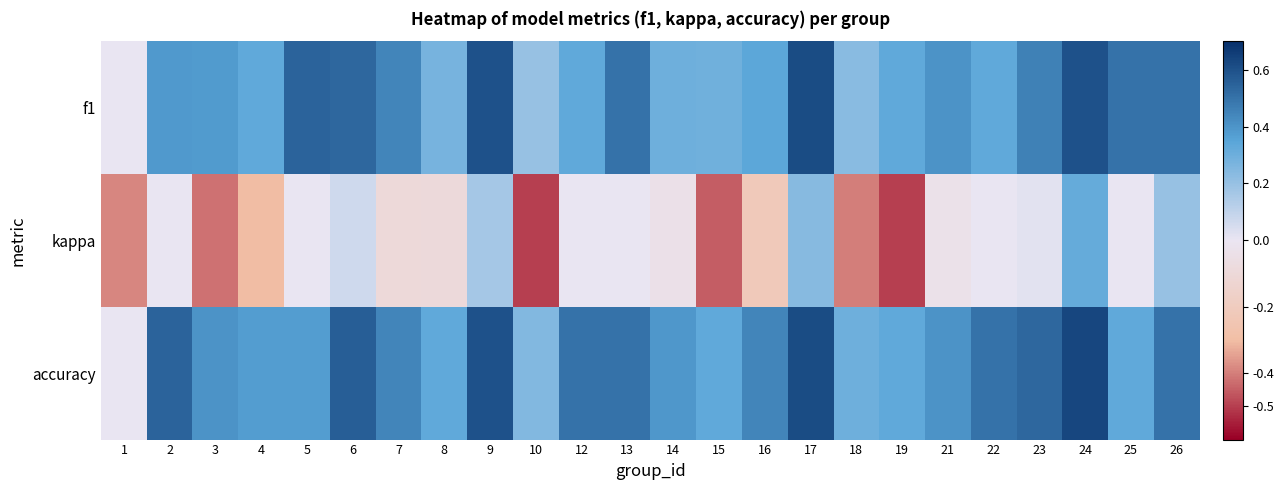

Which series changed the most between 17 and 23?

kappa